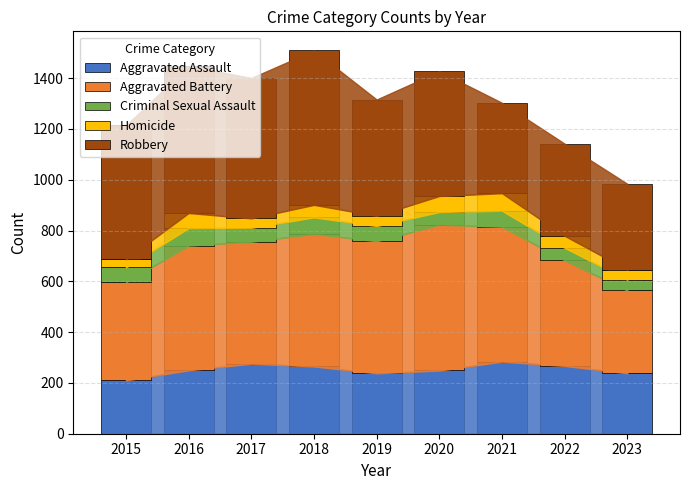

Is it true that Aggravated Assault equals 427 at 2018?

False